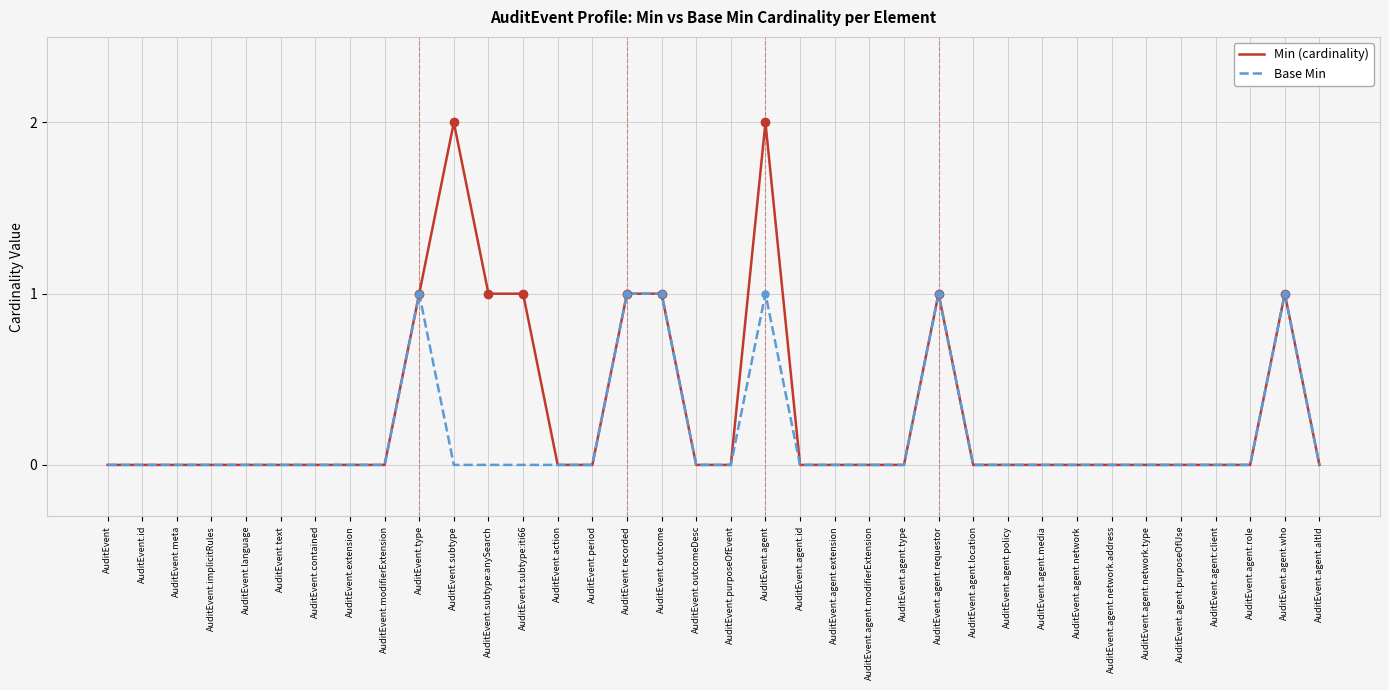

At which category is the sum across all series the highest?

AuditEvent.agent